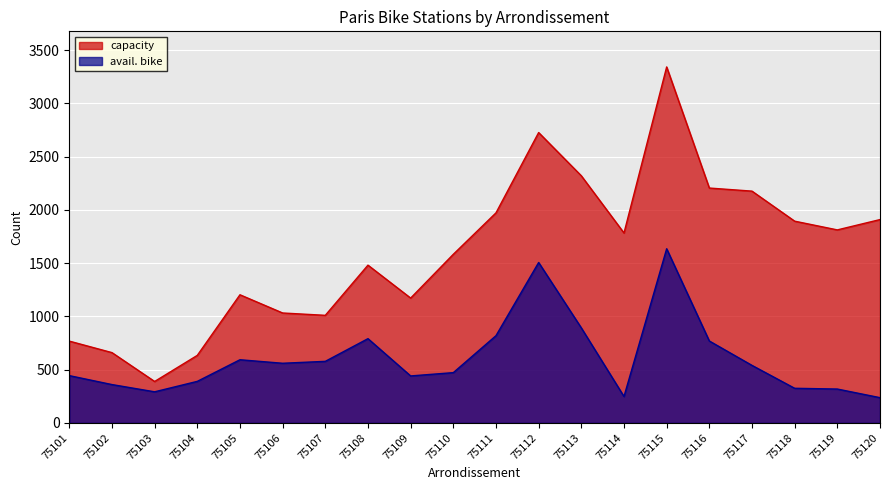

Count the number of categories in the chart.

20